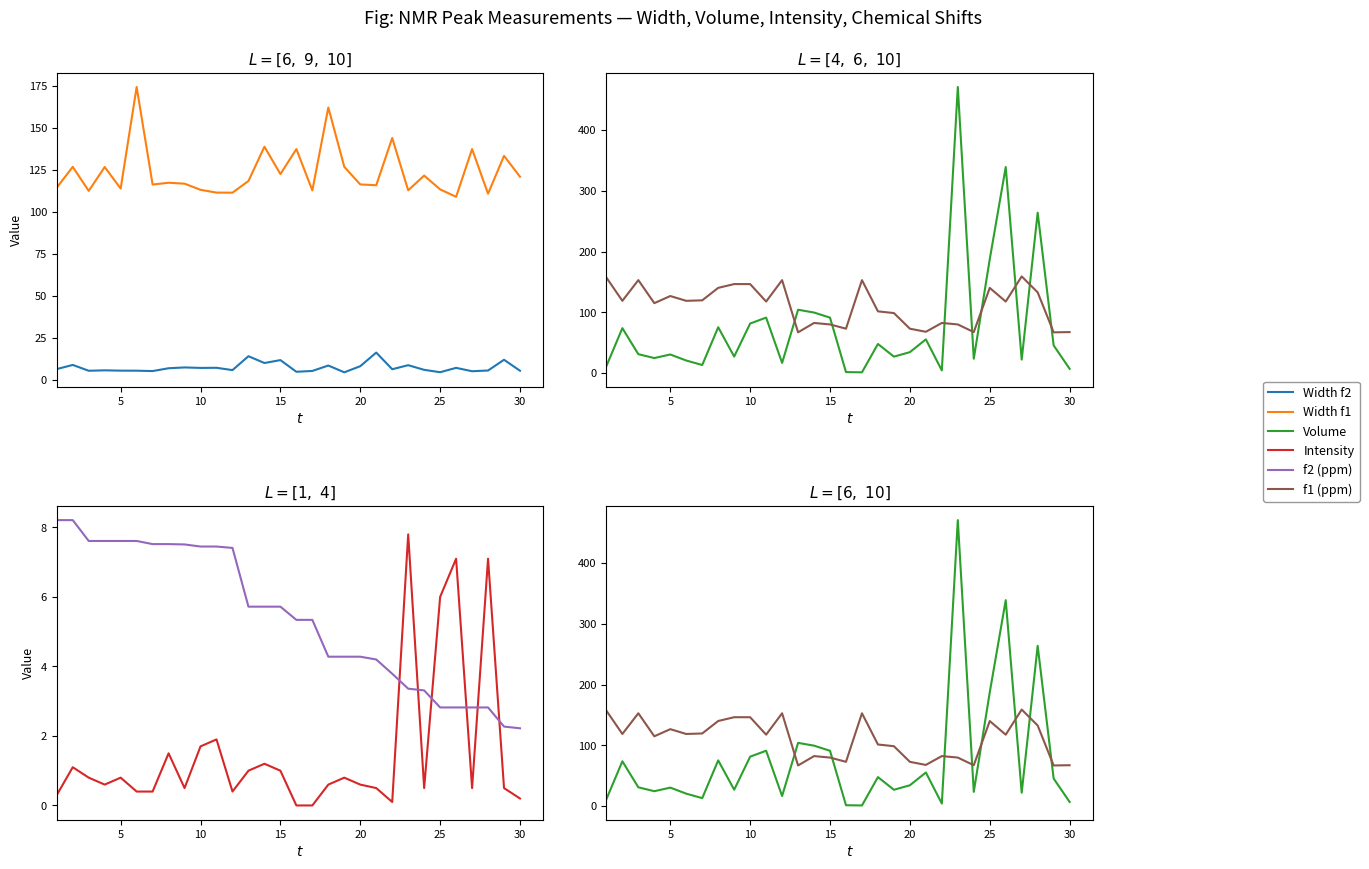

Rank the series by their maximum value, from highest to lowest.

Volume, Width f1, f1 (ppm), Width f2, f2 (ppm), Intensity